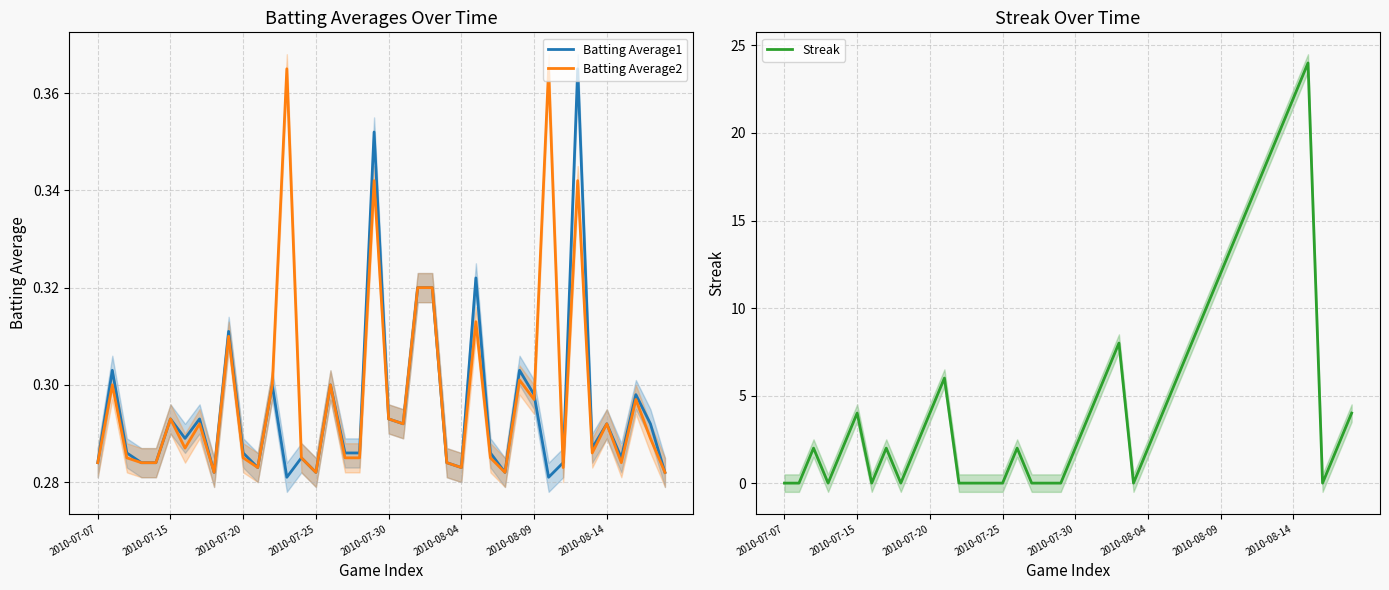

What position from the right is 16?

24